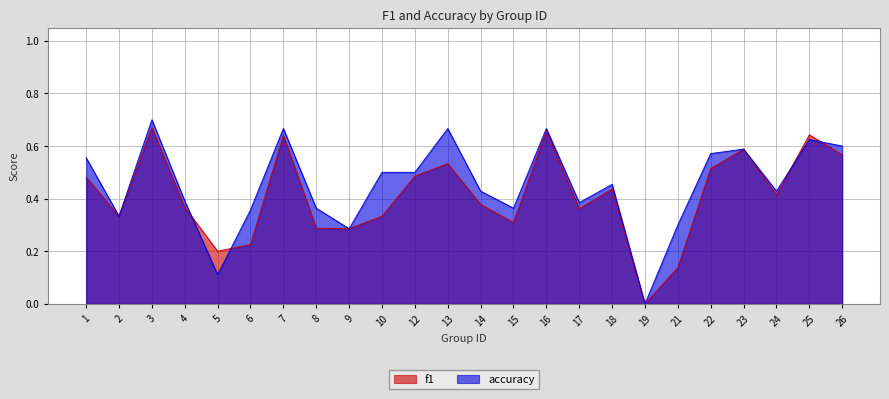

What is the difference between the highest and lowest values at 10?

0.2